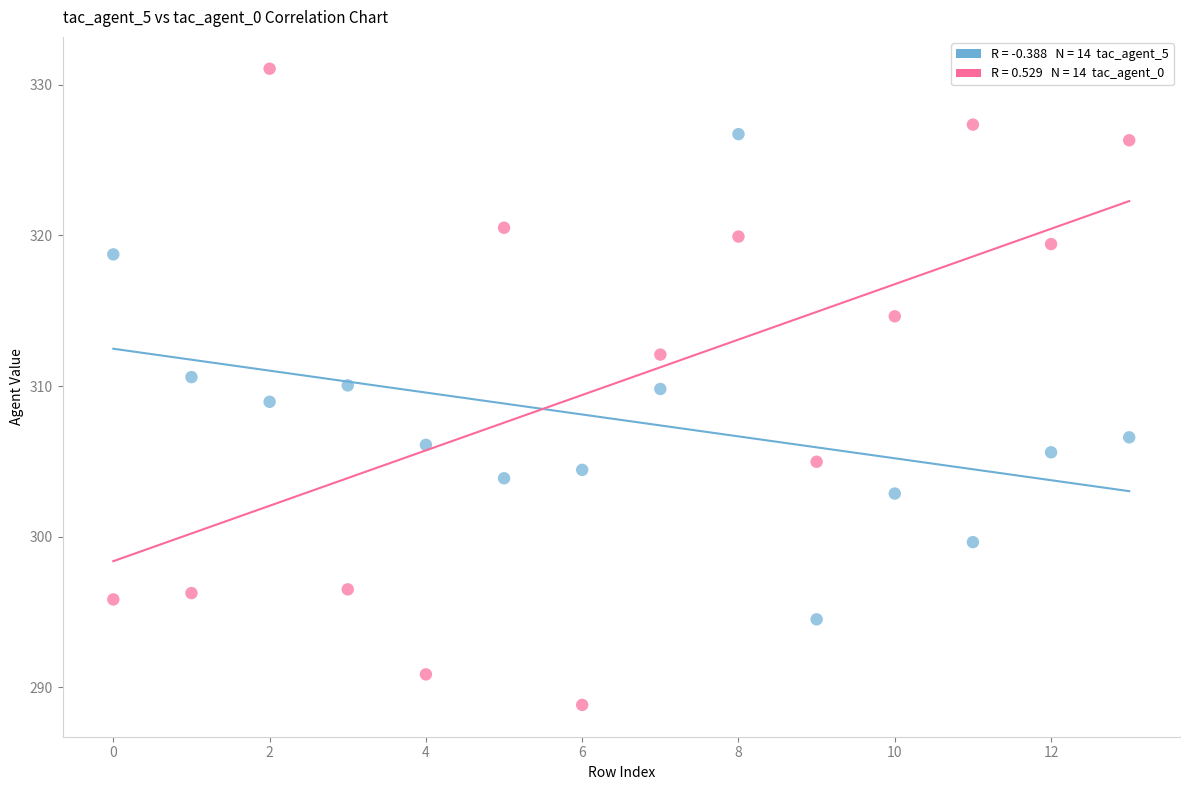

Across all data points, what is the range of Y values (max minus min)?

42.2